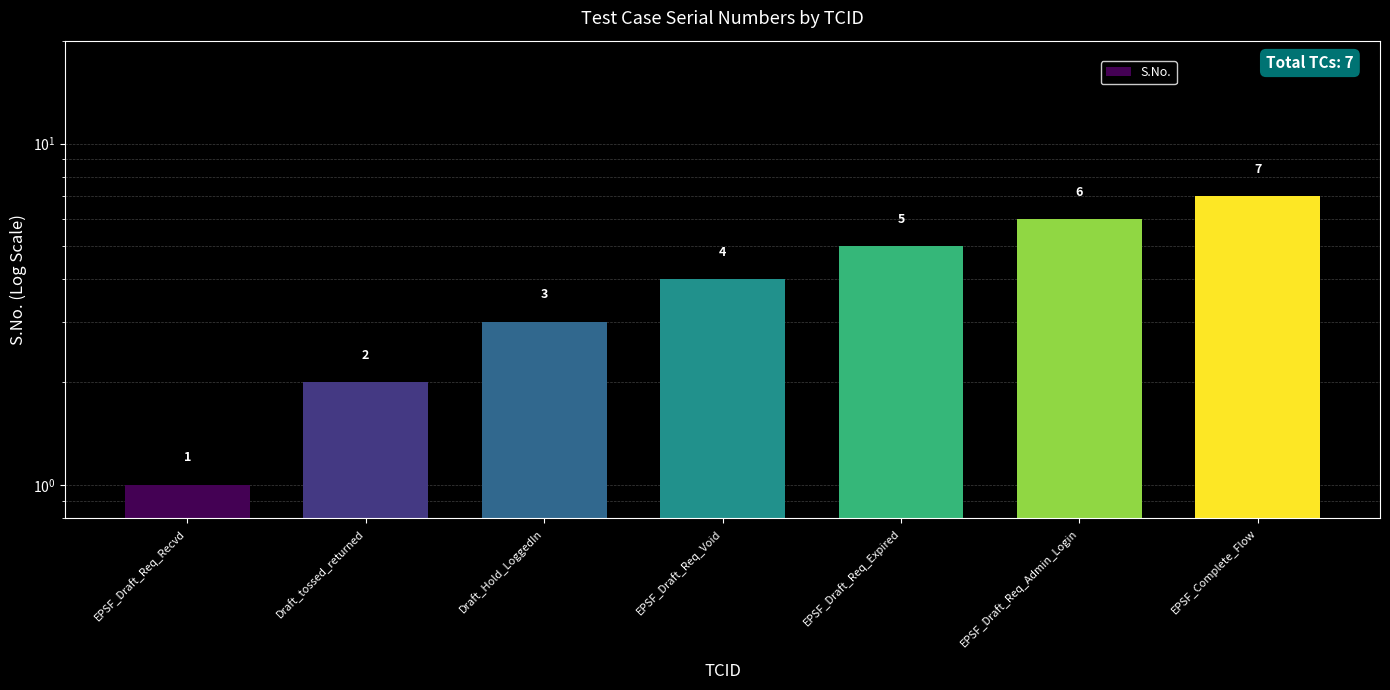

What is the sum of the values at Draft_tossed_returned and EPSF_Complete_Flow?

9